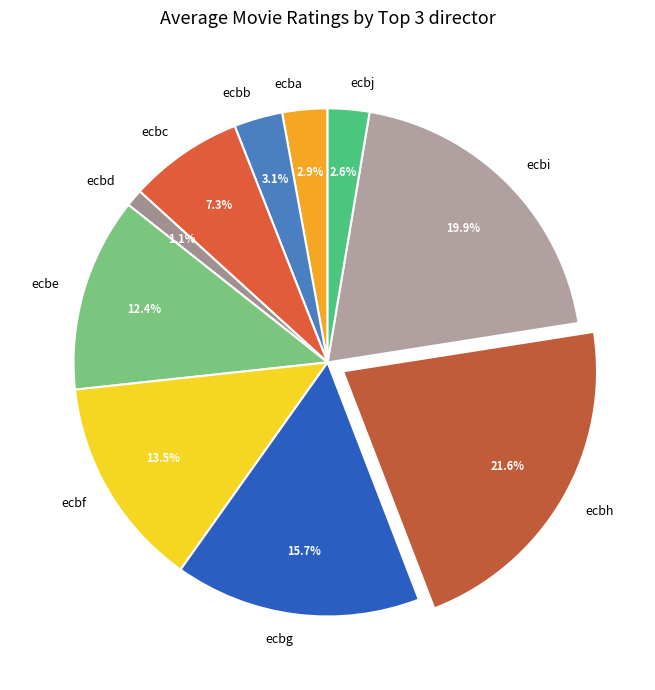

Count the number of slices in the pie.

10